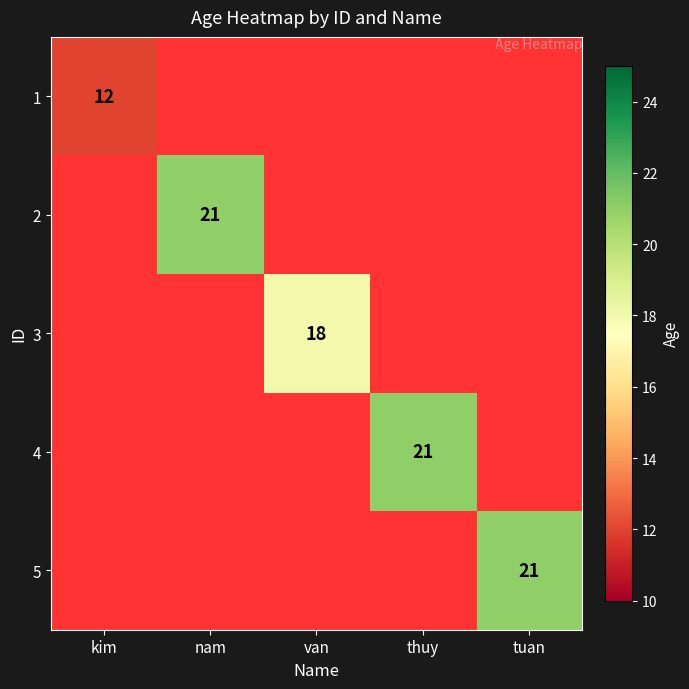

At how many categories does at least one series exceed 17?

4